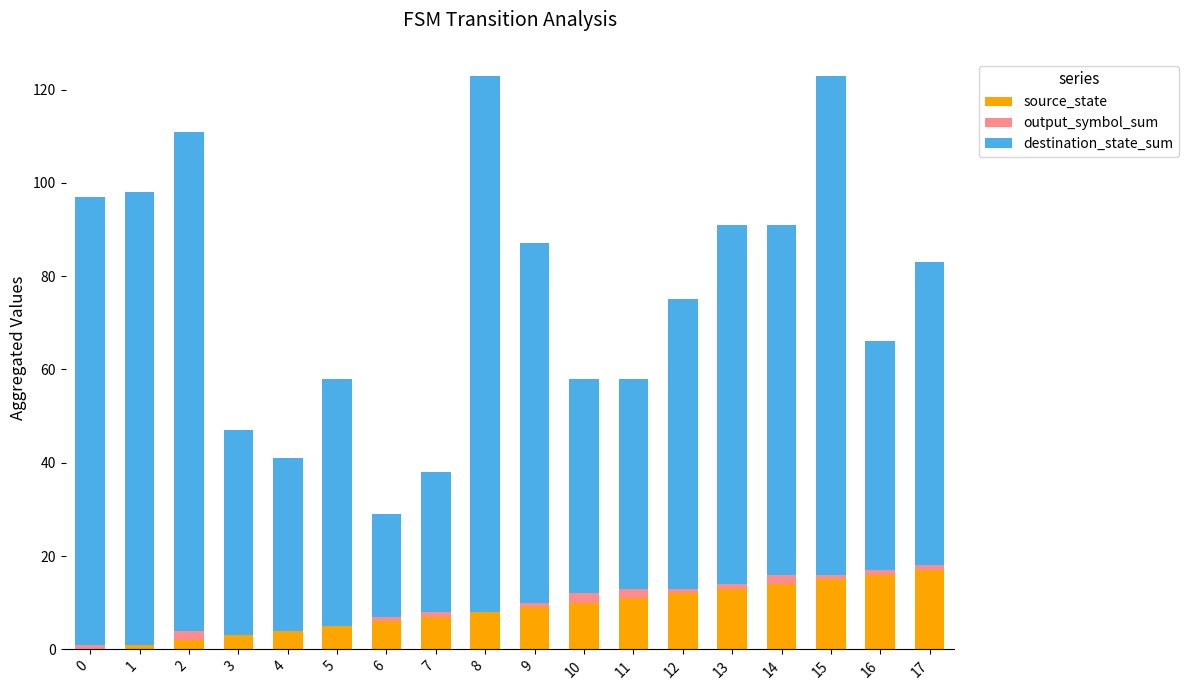

How many data points does each series have?

18